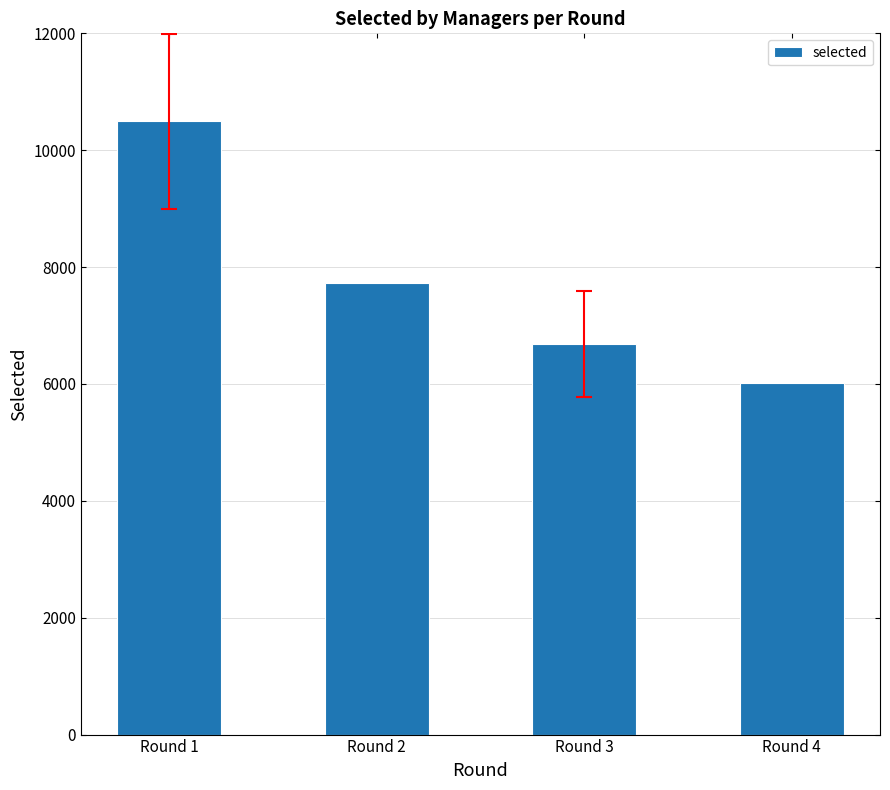

What is the maximum value shown in the chart?

10496